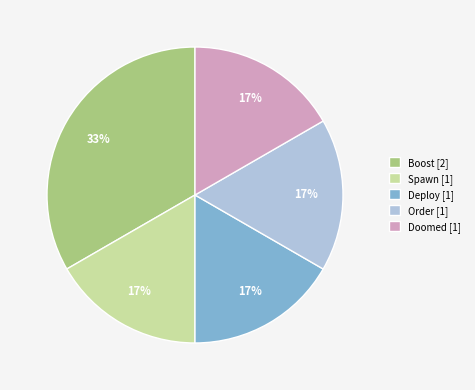

What is the ratio of the value at Doomed [1] to the value at Boost [2]?

0.5